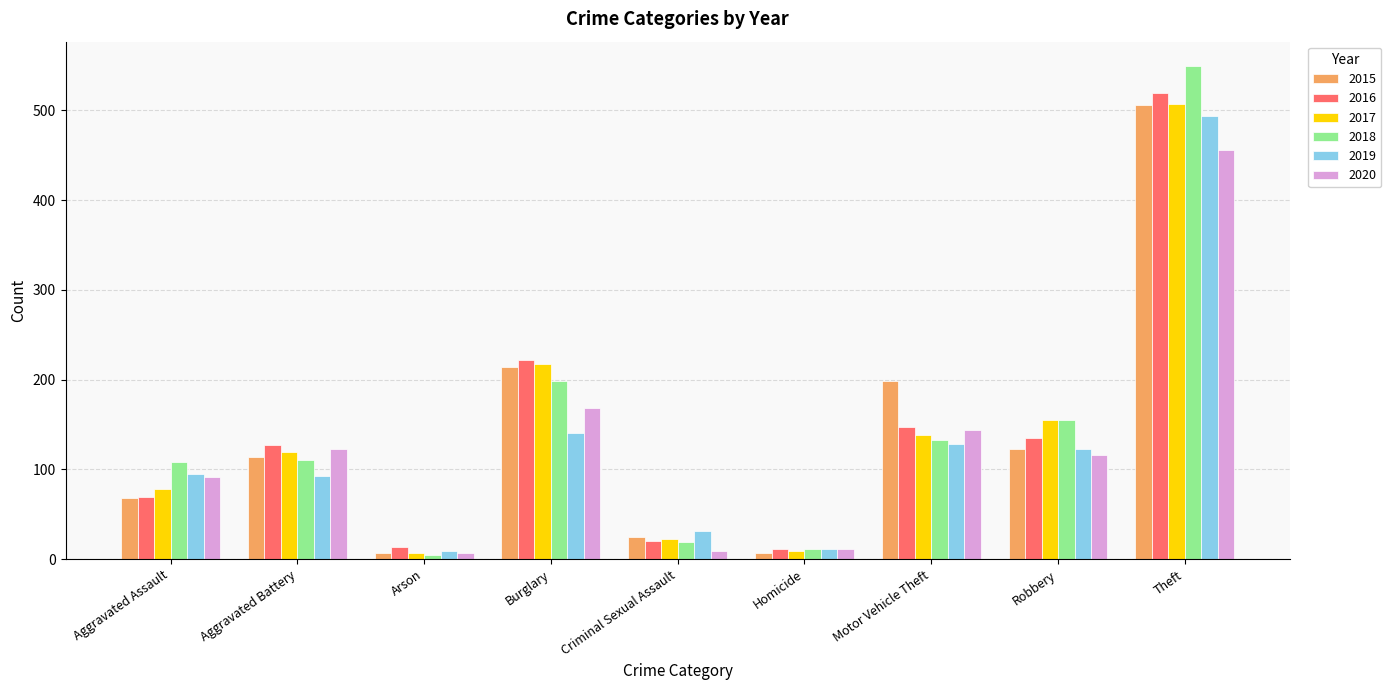

At which label is 2019 closest to 251?

Burglary